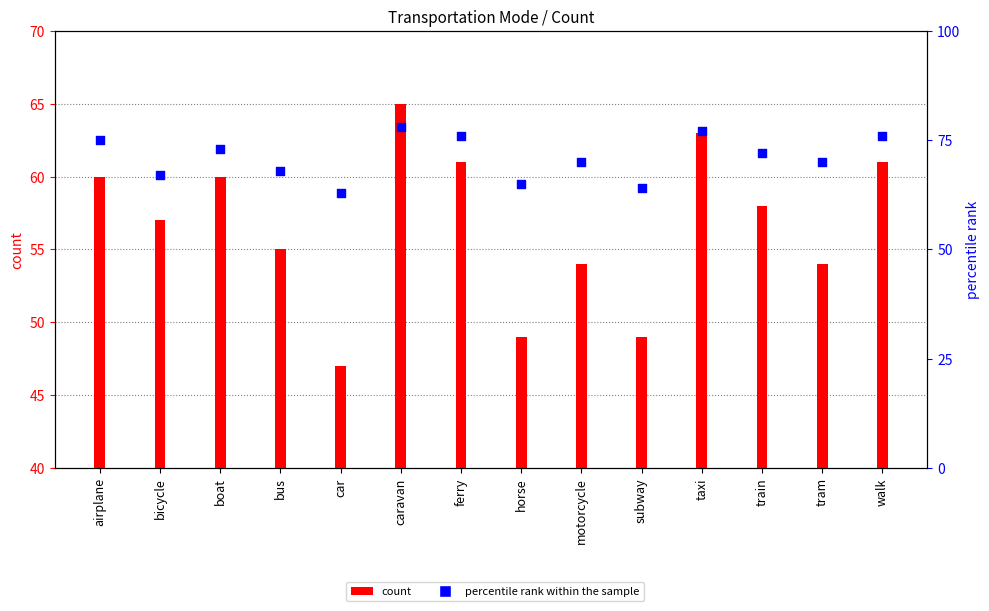

What is the total value across all series at bus?

123